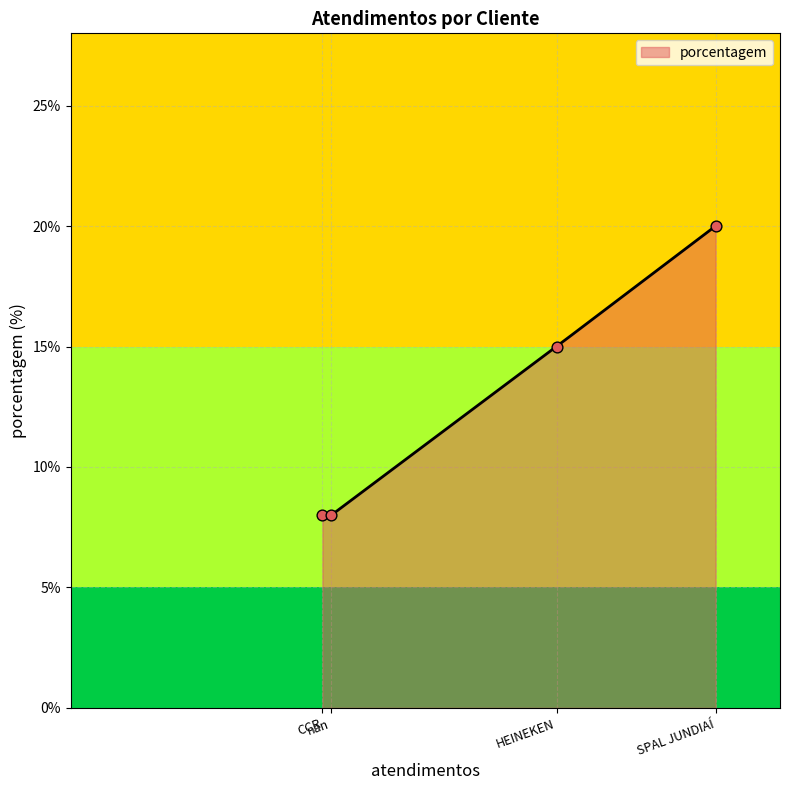

What is the change in value from HEINEKEN to CCR?

-7